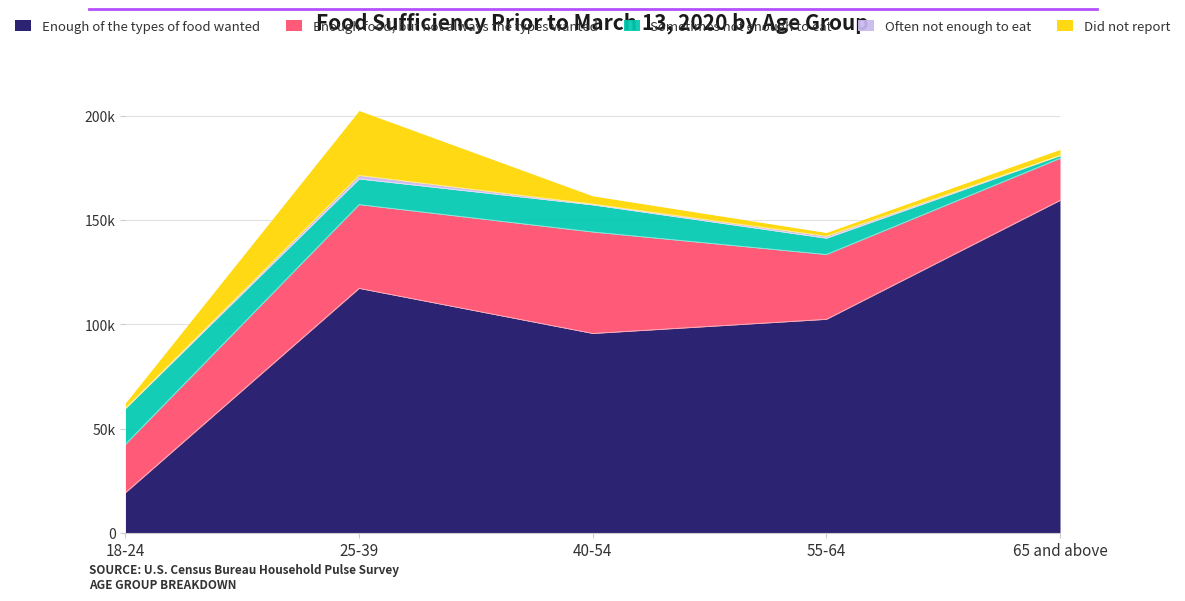

At which category is the sum across all series the highest?

25-39